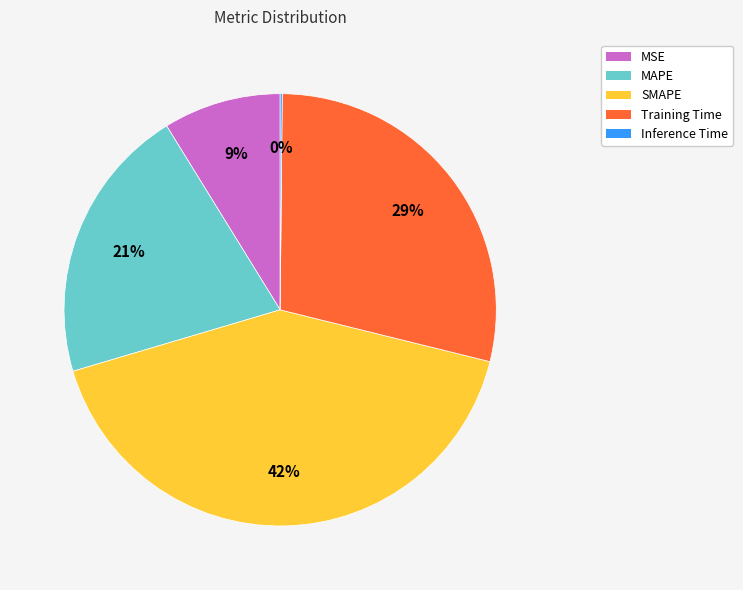

What is the largest slice in the pie chart?

SMAPE